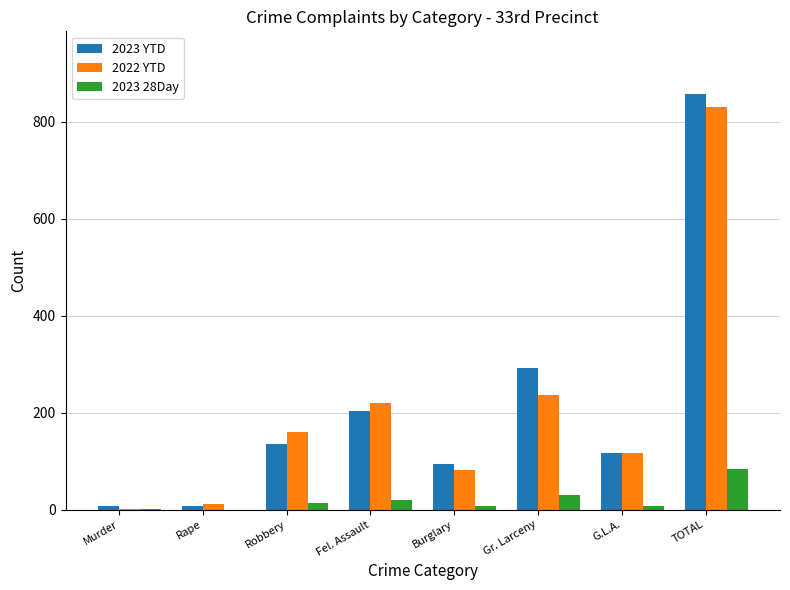

The 2023 28Day series shows 21 at Fel. Assault. True or false?

True